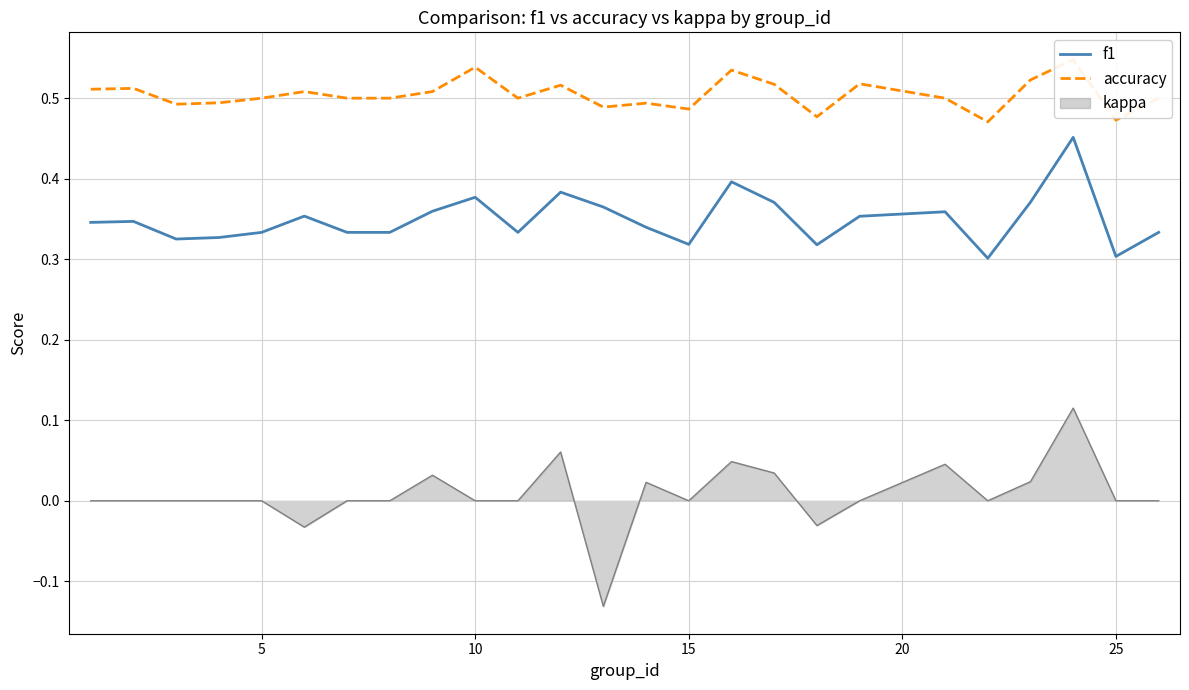

True or false: f1 and kappa cross at least once.

False